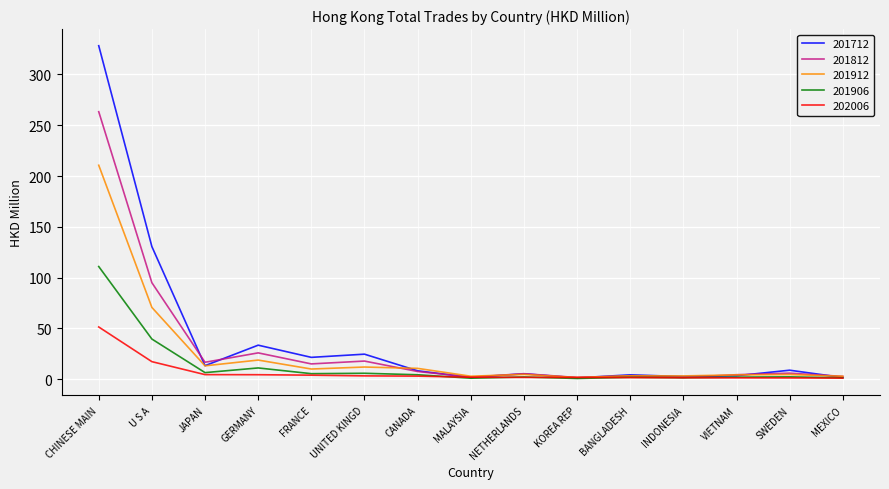

Which series has the largest range (max minus min)?

201712